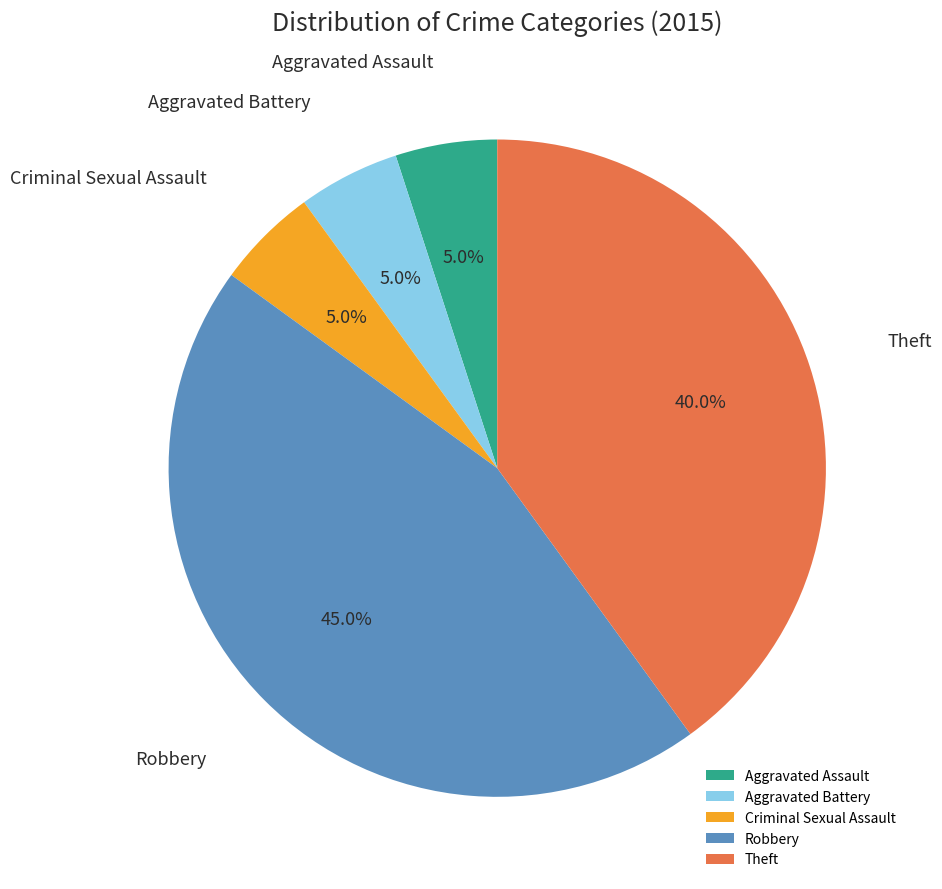

What is the total percentage of Aggravated Assault and Theft?

45.0%